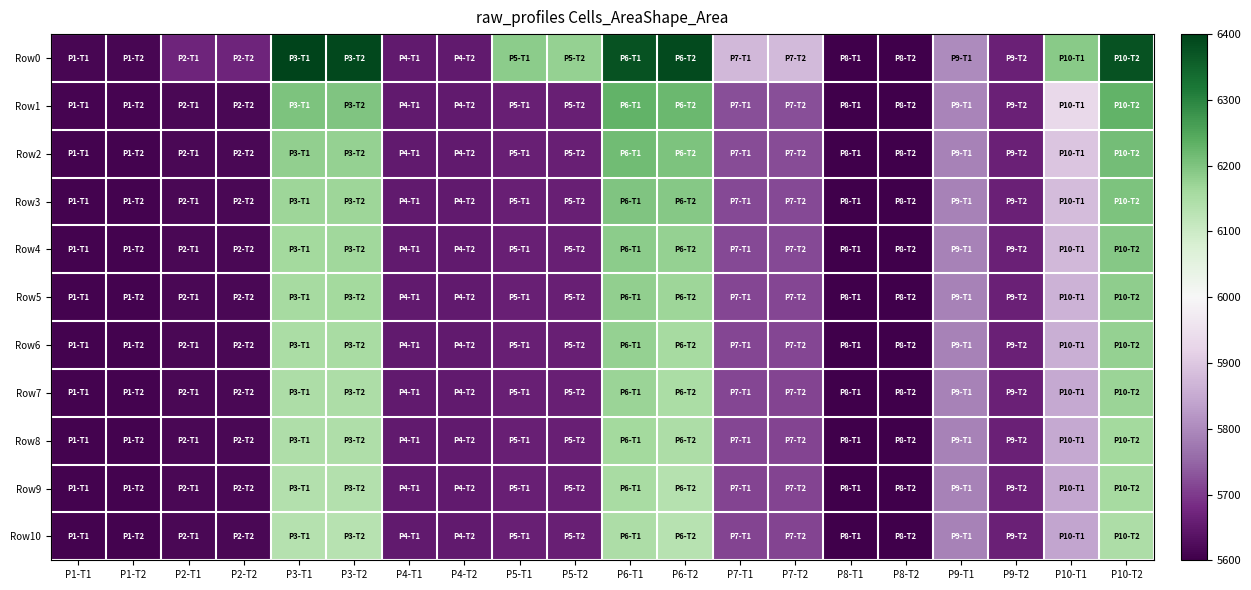

Reading left to right, what are all the values shown in this chart?

Row0: P1-T1=2.8	P1-T2=2.8	P2-T1=3.3	P2-T2=3.3	P3-T1=8.9	P3-T2=8.8	P4-T1=3.1	P4-T2=3.1	P5-T1=7.2	P5-T2=7.1	P6-T1=8.7	P6-T2=8.8	P7-T1=4.8	P7-T2=4.8	P8-T1=2.7	P8-T2=2.7	P9-T1=4.3	P9-T2=3.2	P10-T1=7.2	P10-T2=8.7
Row1: P1-T1=2.8	P1-T2=2.8	P2-T1=2.8	P2-T2=2.8	P3-T1=7.3	P3-T2=7.3	P4-T1=3.1	P4-T2=3.1	P5-T1=3.2	P5-T2=3.2	P6-T1=7.6	P6-T2=7.5	P7-T1=3.7	P7-T2=3.7	P8-T1=2.7	P8-T2=2.7	P9-T1=4.2	P9-T2=3.2	P10-T1=5.3	P10-T2=7.6
Row2: P1-T1=2.8	P1-T2=2.8	P2-T1=2.8	P2-T2=2.8	P3-T1=7.2	P3-T2=7.1	P4-T1=3.1	P4-T2=3.1	P5-T1=3.2	P5-T2=3.2	P6-T1=7.4	P6-T2=7.3	P7-T1=3.6	P7-T2=3.6	P8-T1=2.7	P8-T2=2.7	P9-T1=4.2	P9-T2=3.2	P10-T1=5.0	P10-T2=7.4
Row3: P1-T1=2.8	P1-T2=2.8	P2-T1=2.8	P2-T2=2.8	P3-T1=7.1	P3-T2=7.1	P4-T1=3.1	P4-T2=3.1	P5-T1=3.2	P5-T2=3.2	P6-T1=7.3	P6-T2=7.3	P7-T1=3.6	P7-T2=3.6	P8-T1=2.7	P8-T2=2.7	P9-T1=4.2	P9-T2=3.2	P10-T1=4.9	P10-T2=7.3
Row4: P1-T1=2.8	P1-T2=2.8	P2-T1=2.8	P2-T2=2.8	P3-T1=7.0	P3-T2=7.1	P4-T1=3.1	P4-T2=3.1	P5-T1=3.2	P5-T2=3.2	P6-T1=7.2	P6-T2=7.2	P7-T1=3.6	P7-T2=3.6	P8-T1=2.7	P8-T2=2.7	P9-T1=4.2	P9-T2=3.2	P10-T1=4.8	P10-T2=7.3
Row5: P1-T1=2.8	P1-T2=2.8	P2-T1=2.8	P2-T2=2.8	P3-T1=7.0	P3-T2=7.0	P4-T1=3.1	P4-T2=3.1	P5-T1=3.2	P5-T2=3.2	P6-T1=7.2	P6-T2=7.1	P7-T1=3.6	P7-T2=3.6	P8-T1=2.7	P8-T2=2.7	P9-T1=4.2	P9-T2=3.2	P10-T1=4.8	P10-T2=7.2
Row6: P1-T1=2.8	P1-T2=2.8	P2-T1=2.8	P2-T2=2.8	P3-T1=7.0	P3-T2=7.0	P4-T1=3.1	P4-T2=3.1	P5-T1=3.2	P5-T2=3.2	P6-T1=7.1	P6-T2=7.0	P7-T1=3.6	P7-T2=3.6	P8-T1=2.7	P8-T2=2.7	P9-T1=4.2	P9-T2=3.2	P10-T1=4.7	P10-T2=7.2
Row7: P1-T1=2.8	P1-T2=2.8	P2-T1=2.8	P2-T2=2.8	P3-T1=6.9	P3-T2=6.9	P4-T1=3.1	P4-T2=3.1	P5-T1=3.2	P5-T2=3.2	P6-T1=7.1	P6-T2=7.0	P7-T1=3.6	P7-T2=3.6	P8-T1=2.7	P8-T2=2.7	P9-T1=4.2	P9-T2=3.2	P10-T1=4.6	P10-T2=7.1
Row8: P1-T1=2.8	P1-T2=2.8	P2-T1=2.8	P2-T2=2.8	P3-T1=6.9	P3-T2=6.9	P4-T1=3.1	P4-T2=3.1	P5-T1=3.2	P5-T2=3.2	P6-T1=7.0	P6-T2=6.9	P7-T1=3.6	P7-T2=3.6	P8-T1=2.7	P8-T2=2.7	P9-T1=4.2	P9-T2=3.2	P10-T1=4.6	P10-T2=7.0
Row9: P1-T1=2.8	P1-T2=2.8	P2-T1=2.8	P2-T2=2.8	P3-T1=6.9	P3-T2=6.9	P4-T1=3.1	P4-T2=3.1	P5-T1=3.2	P5-T2=3.2	P6-T1=7.0	P6-T2=6.8	P7-T1=3.6	P7-T2=3.6	P8-T1=2.7	P8-T2=2.7	P9-T1=4.2	P9-T2=3.2	P10-T1=4.6	P10-T2=7.0
Row10: P1-T1=2.8	P1-T2=2.8	P2-T1=2.8	P2-T2=2.8	P3-T1=6.8	P3-T2=6.8	P4-T1=3.1	P4-T2=3.1	P5-T1=3.2	P5-T2=3.2	P6-T1=6.9	P6-T2=6.8	P7-T1=3.6	P7-T2=3.6	P8-T1=2.7	P8-T2=2.7	P9-T1=4.2	P9-T2=3.2	P10-T1=4.6	P10-T2=6.9